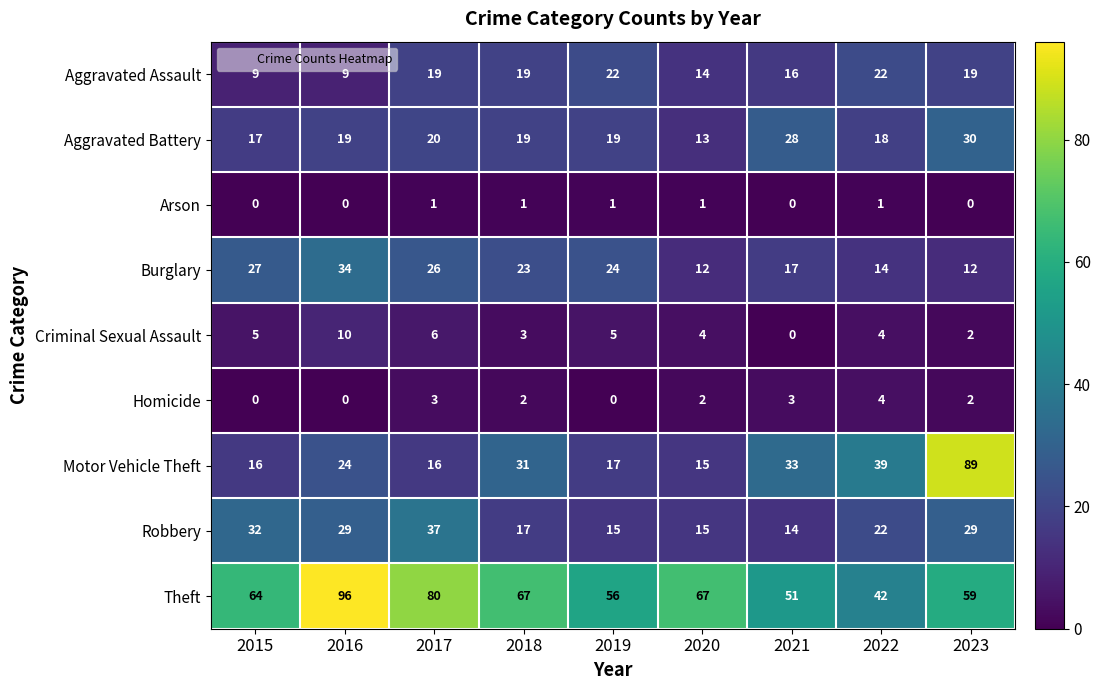

What is the average value of the Robbery series?

23